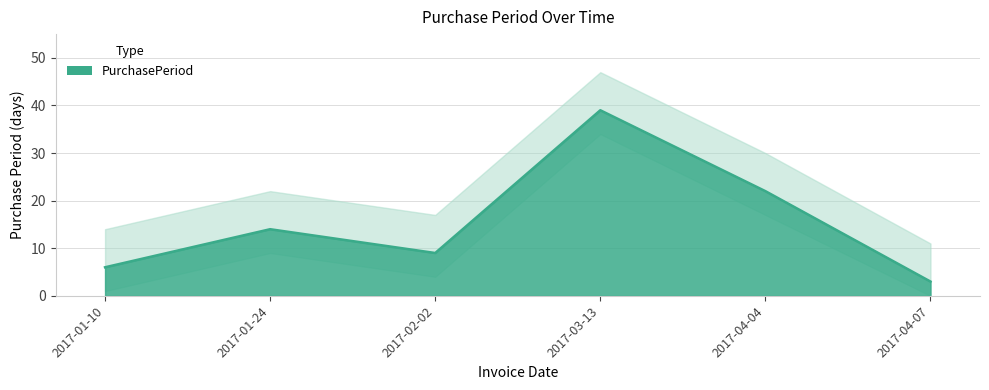

What is the label of the 5th point from the right?

2017-01-24